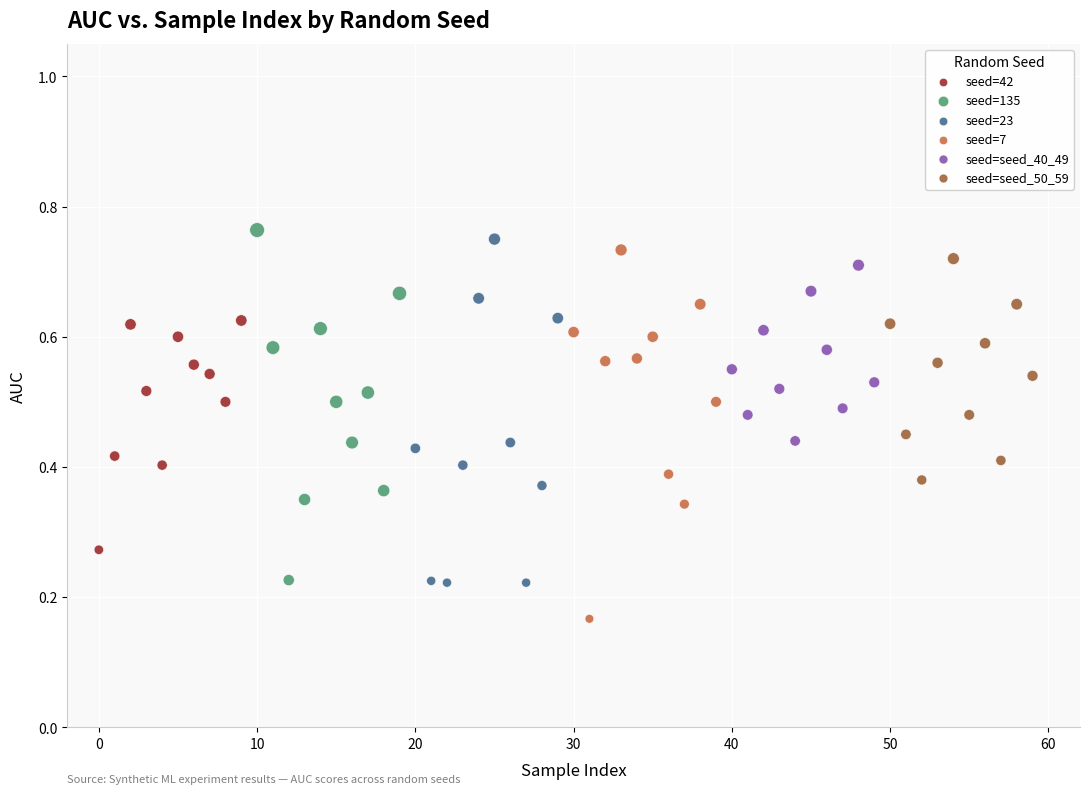

Which series contains the highest Y value?

seed=135